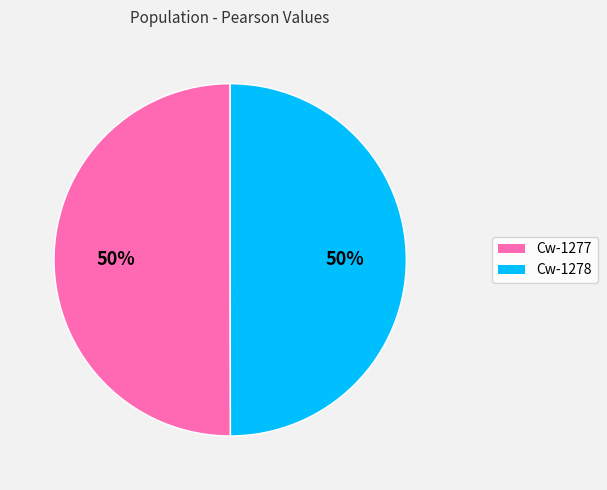

Combined, do Cw-1277 and Cw-1278 account for over 50%?

Yes